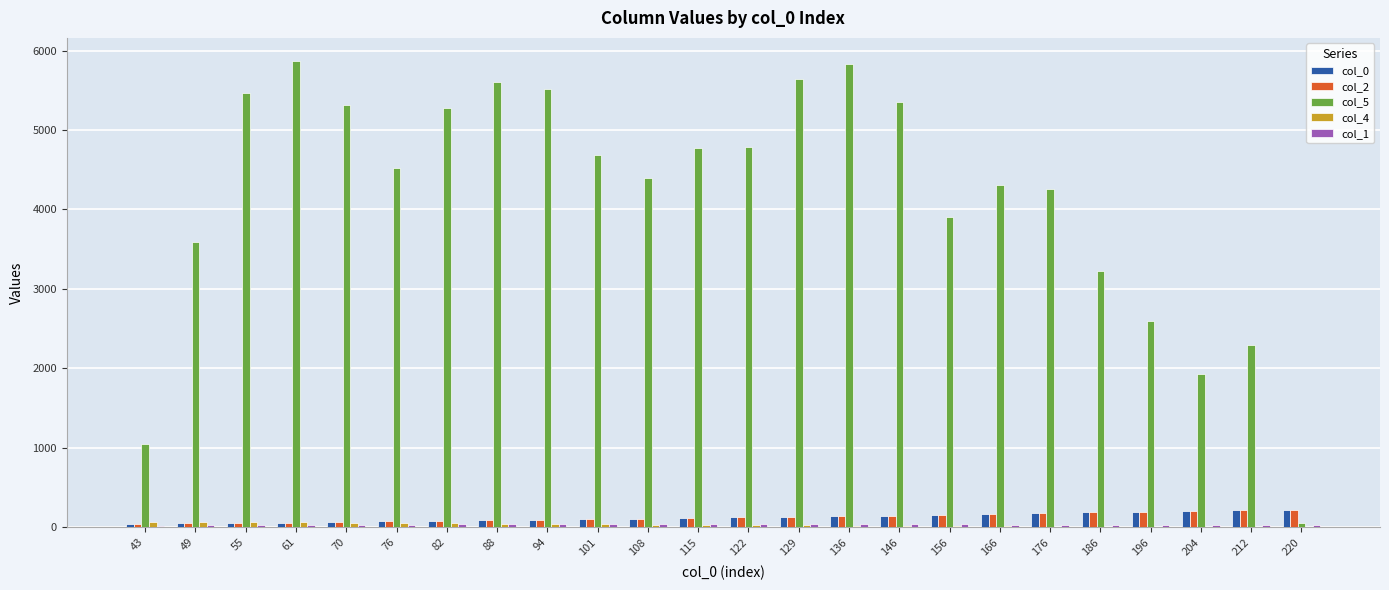

What is the greatest value displayed?

5866.5